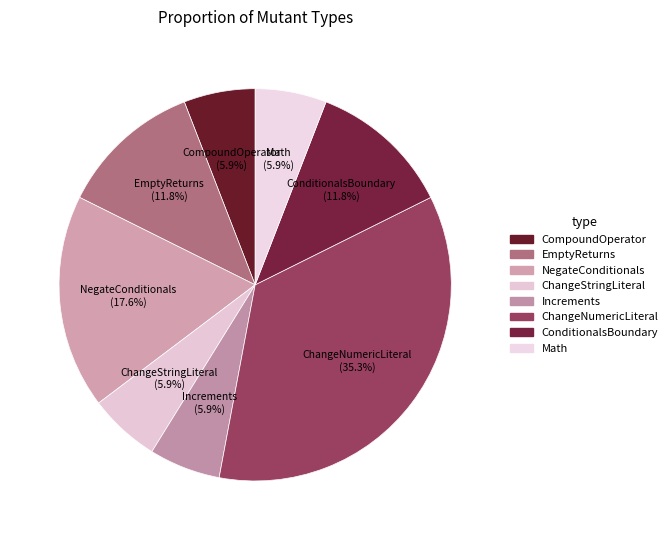

What is the ratio of the value at CompoundOperator to the value at ConditionalsBoundary?

0.5